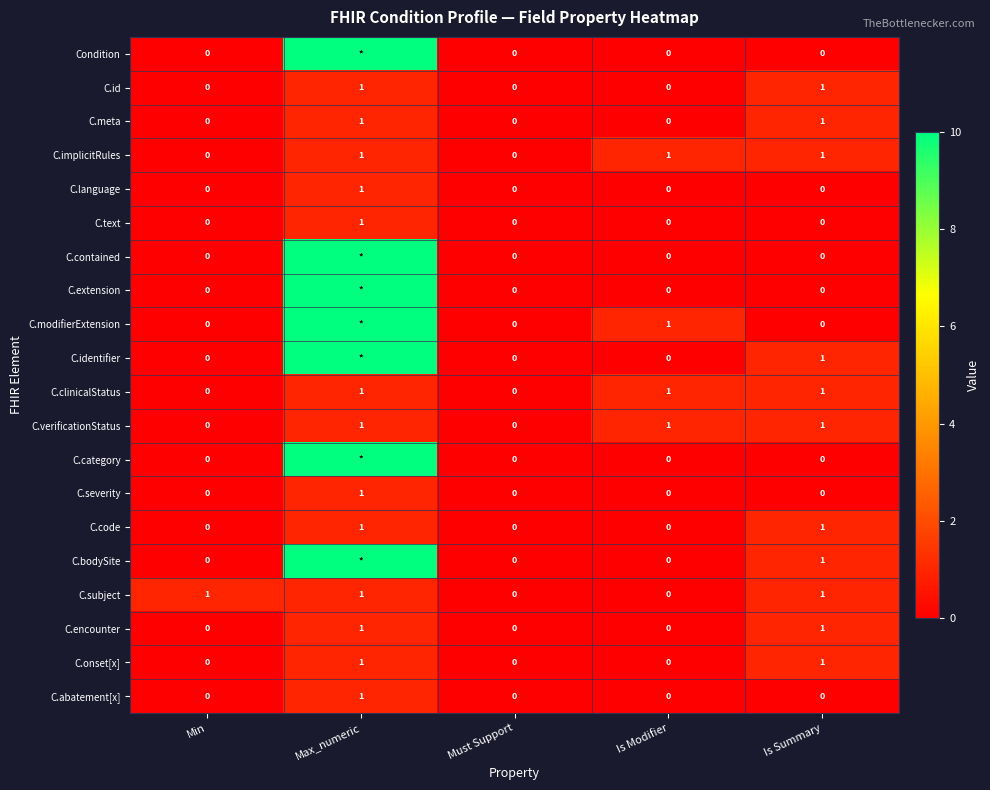

The value of C.language at Max_numeric is 1. True or false?

True